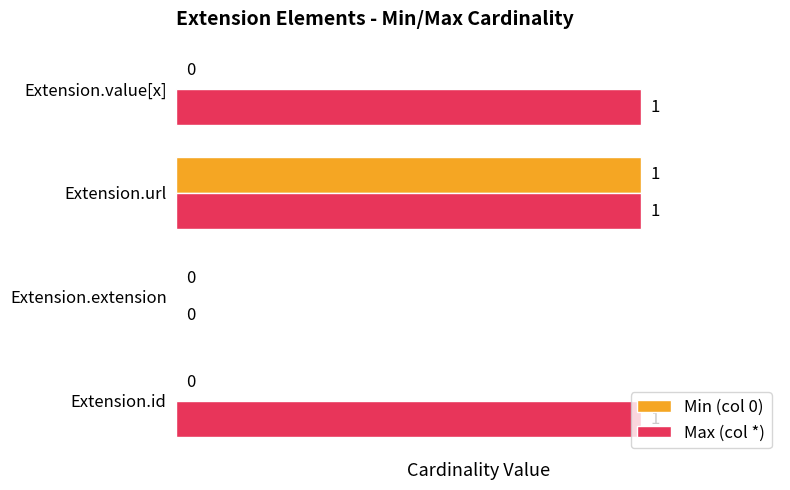

At which category is the sum across all series the highest?

Extension.url